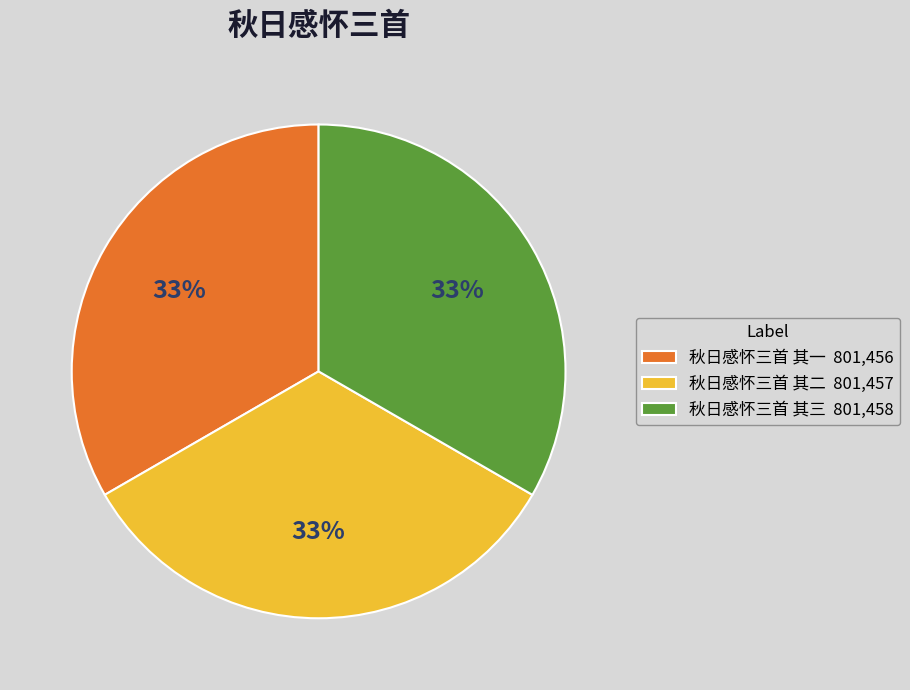

Count the number of slices in the pie.

3